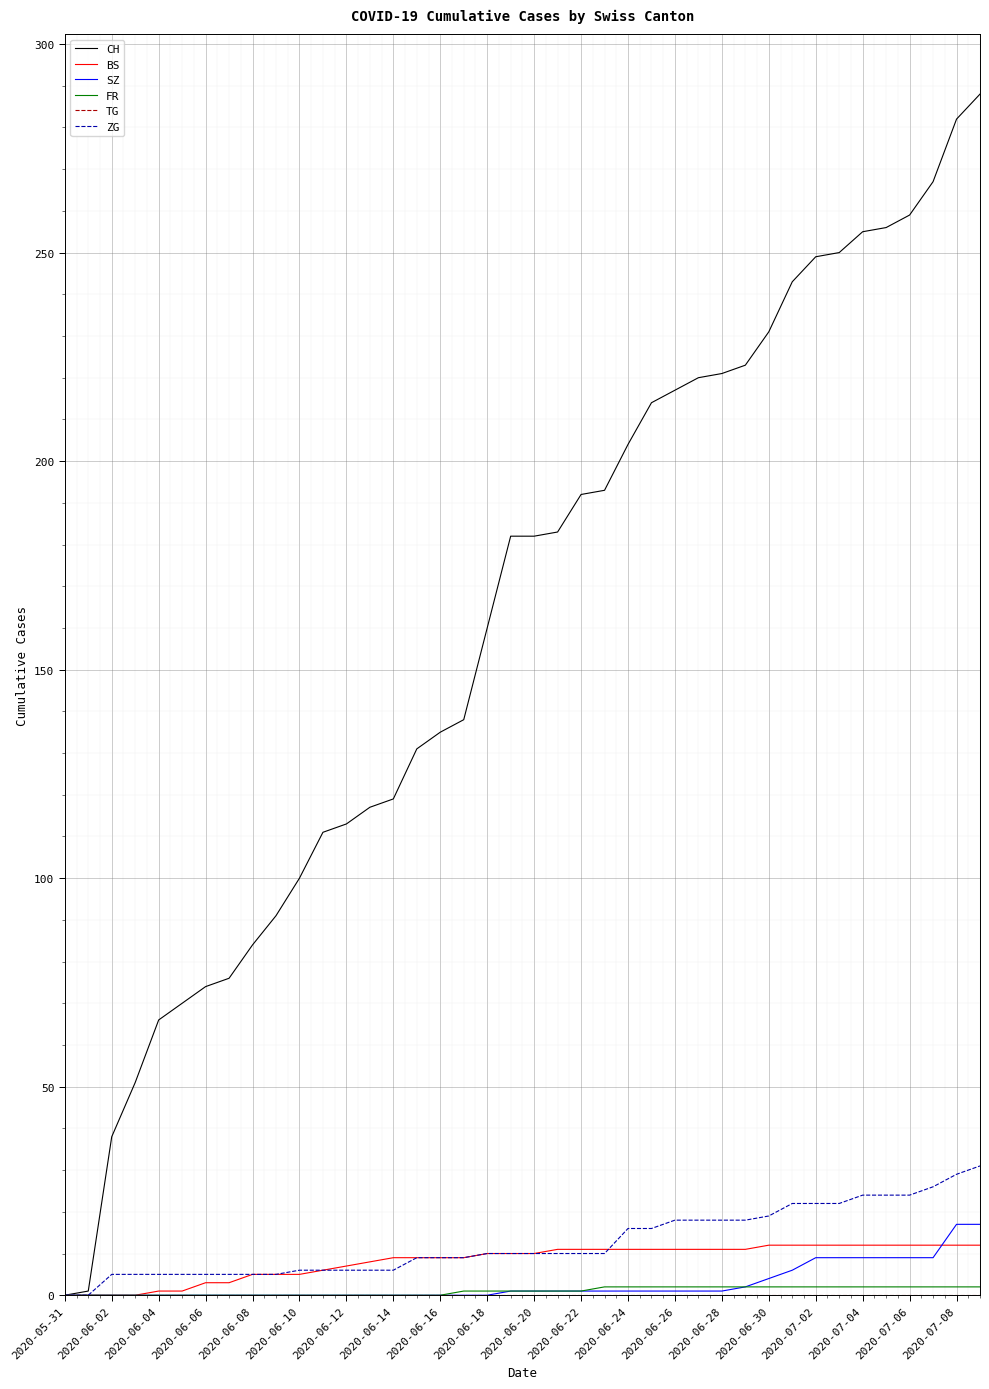

What is the maximum value for BS?

12